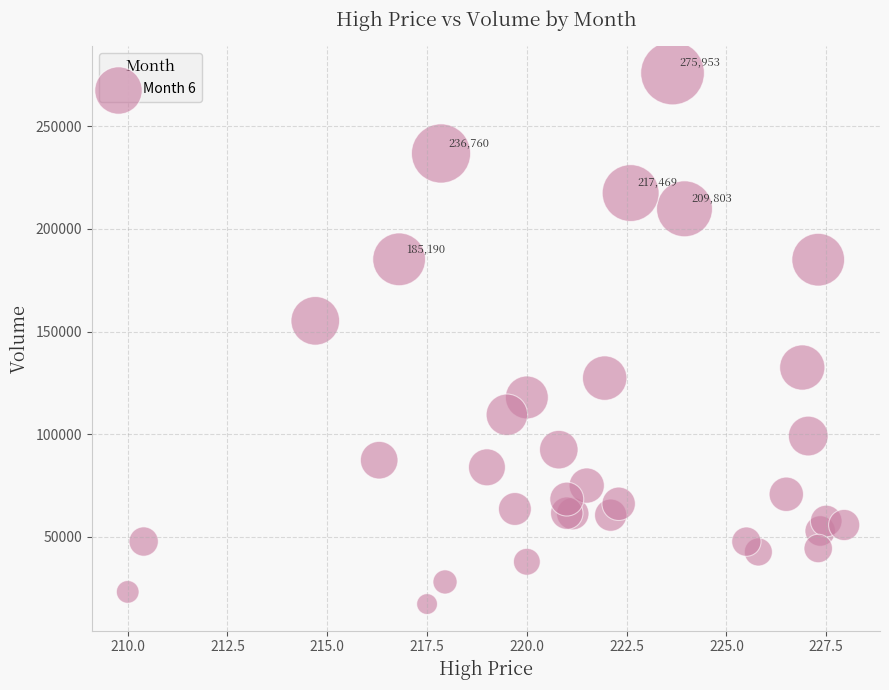

What Y value in the scatter plot is closest to 146597?

155229